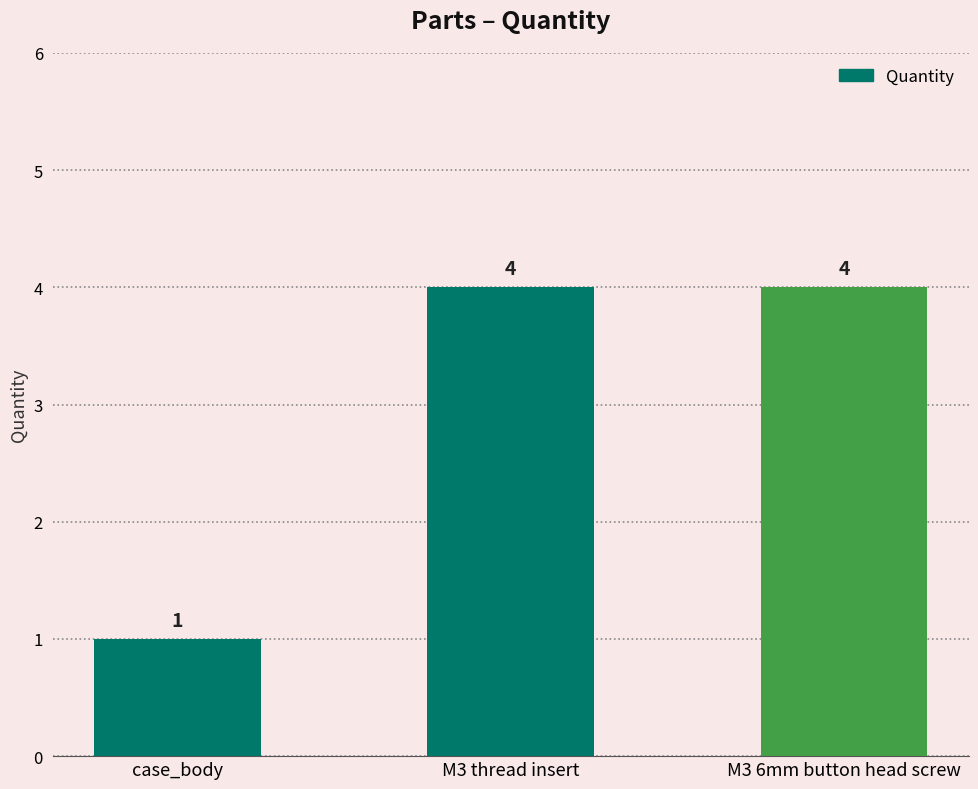

What is the difference between the second highest and minimum values?

3